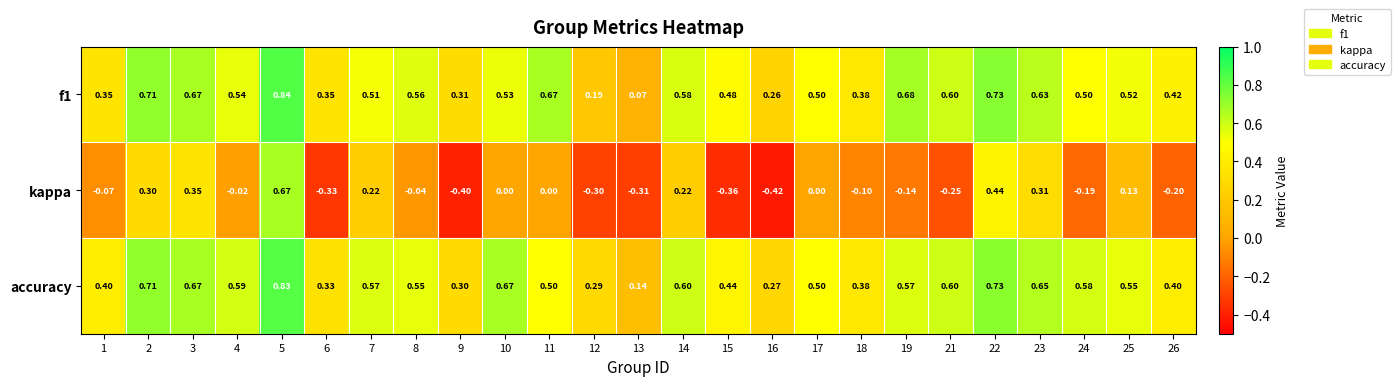

Which series has the largest total across all categories?

accuracy